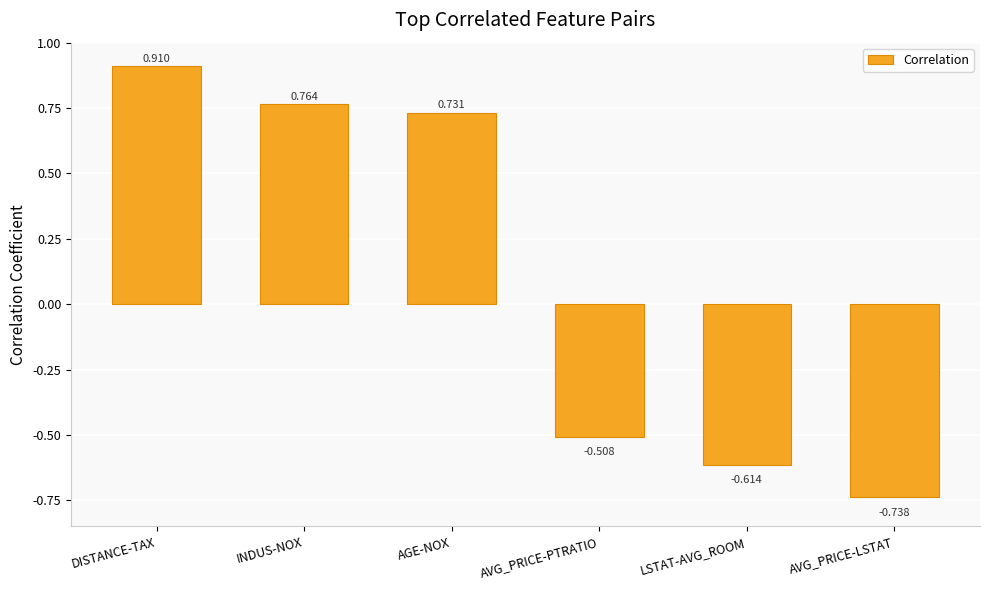

List the labels in order of value, largest first.

DISTANCE-TAX, INDUS-NOX, AGE-NOX, AVG_PRICE-PTRATIO, LSTAT-AVG_ROOM, AVG_PRICE-LSTAT